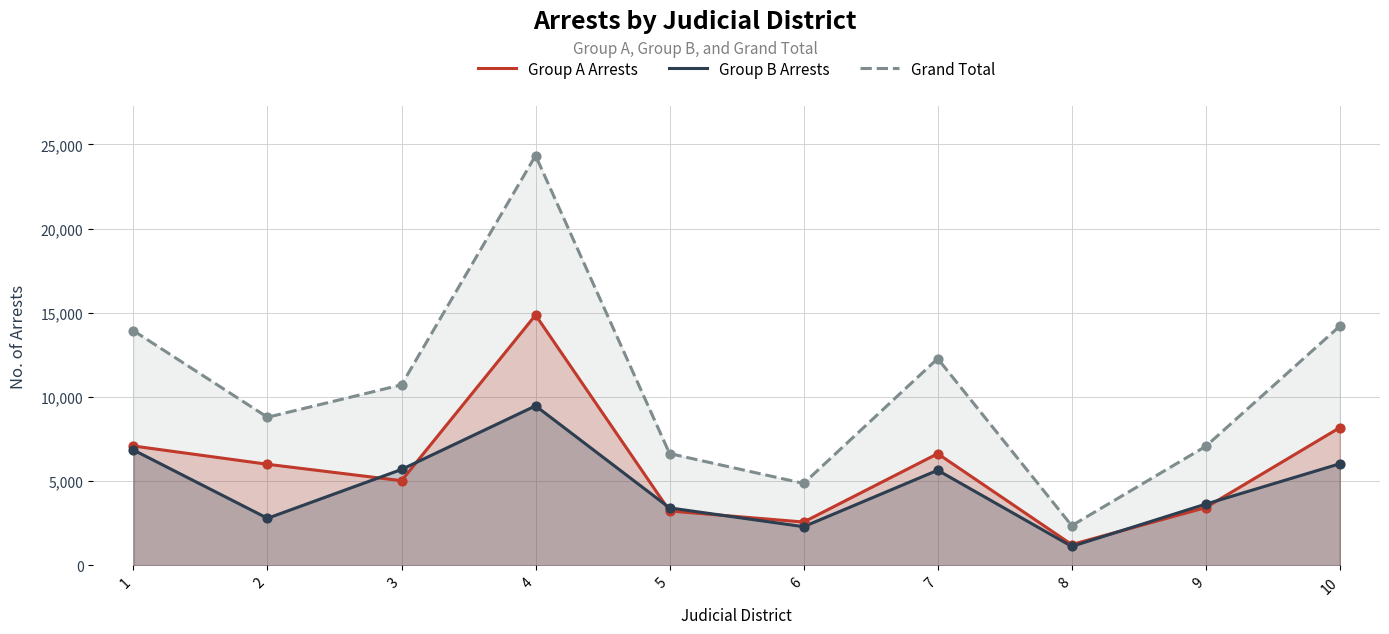

Is the value of Group B Arrests at 4 greater than the value of Grand Total at 2?

Yes